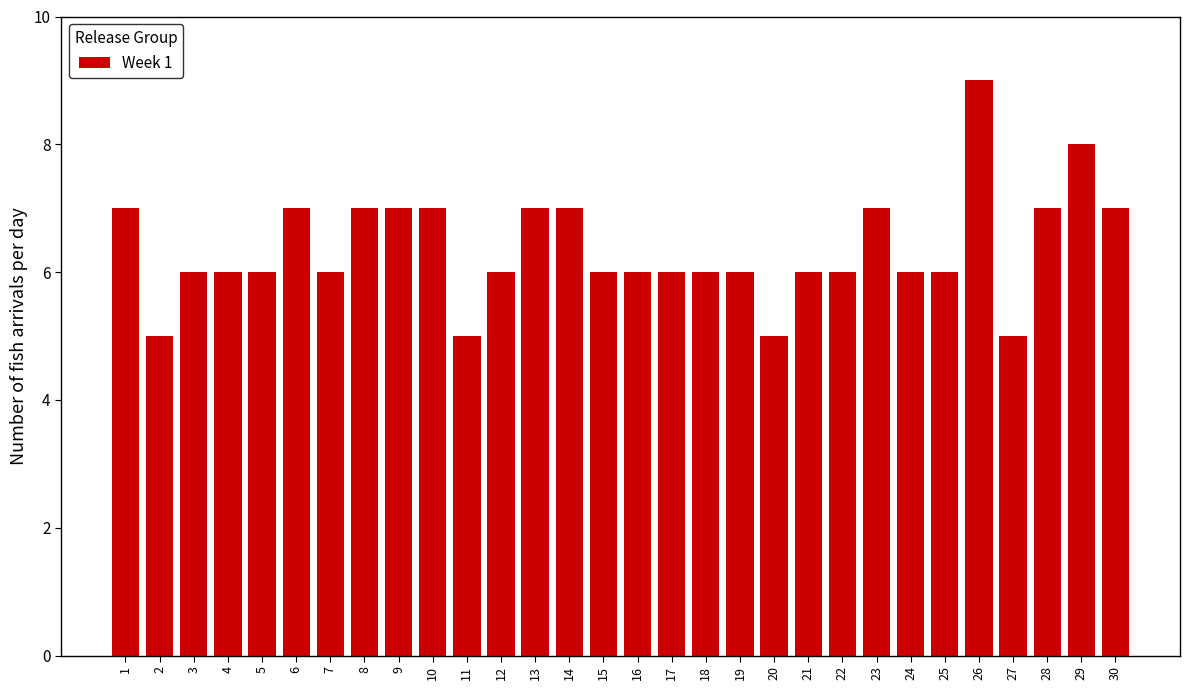

Reading left to right, extract all data points from this chart.

7	5	6	6	6	7	6	7	7	7	5	6	7	7	6	6	6	6	6	5	6	6	7	6	6	9	5	7	8	7